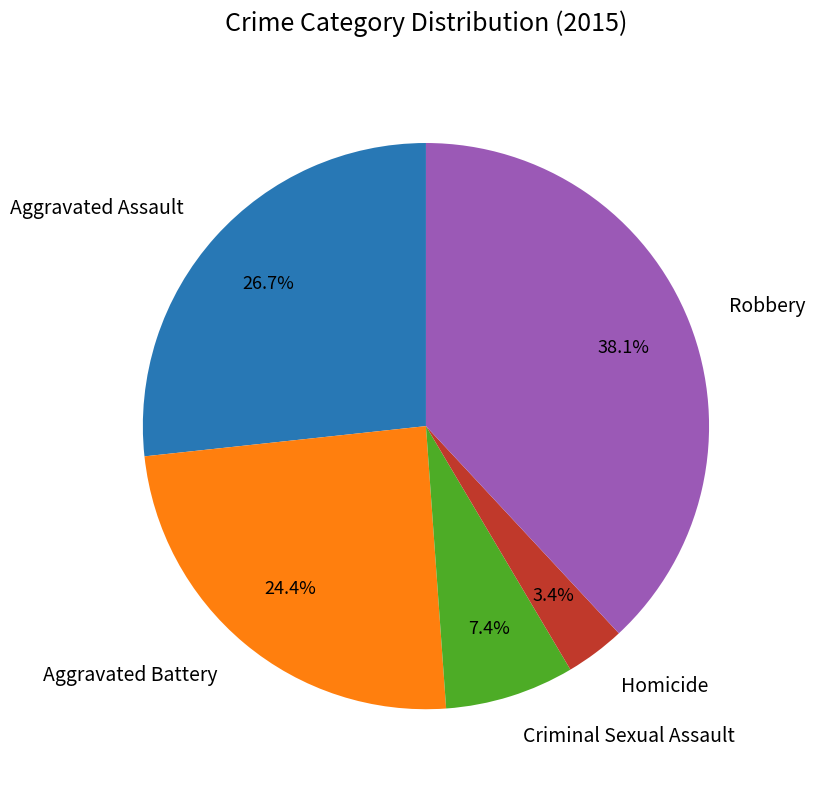

To the nearest percent, what percentage of the pie is Aggravated Battery?

24%